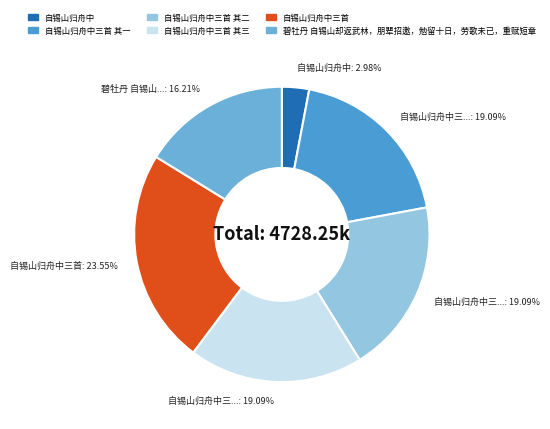

What portion of the pie excludes 自锡山归舟中三首?

76.5%